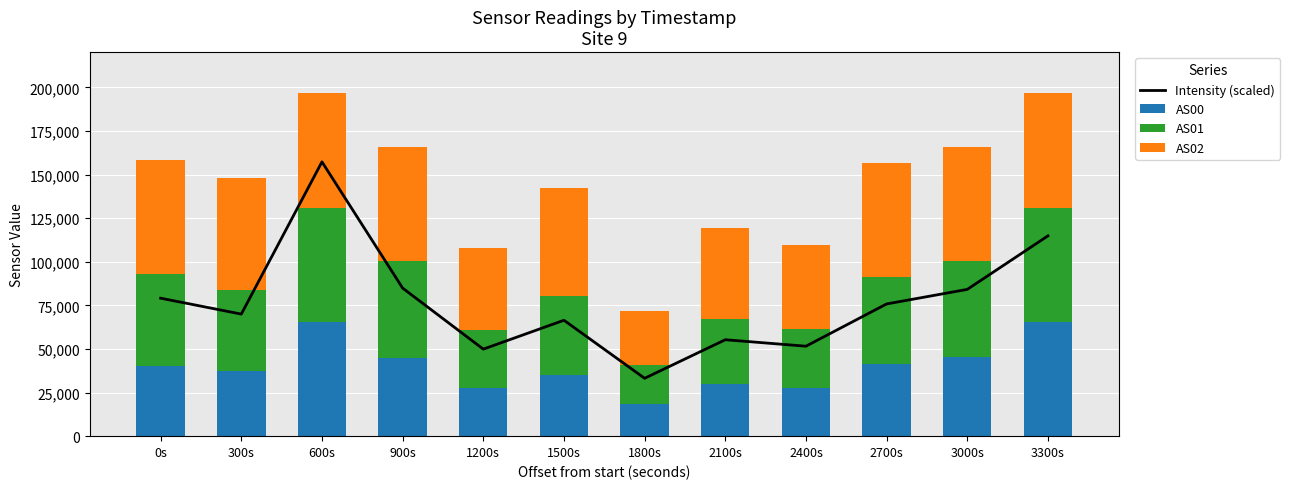

Reading left to right, extract all data points from this chart.

Intensity (scaled): 79107.8	69992.8	157284.0	84893.2	49898.5	66457.2	33180.8	55287.7	51582.5	75810.7	84155.5	114850.0
AS00: 40373.0	37150.0	65535.0	44796.0	27456.0	35177.0	18565.0	29981.0	27342.0	41439.0	45519.0	65535.0
AS01: 52599.0	46748.0	65535.0	55488.0	33668.0	45276.0	22073.0	36999.0	34296.0	49732.0	54929.0	65535.0
AS02: 65535.0	64257.0	65535.0	65535.0	46638.0	61590.0	31213.0	52457.0	48190.0	65535.0	65535.0	65535.0